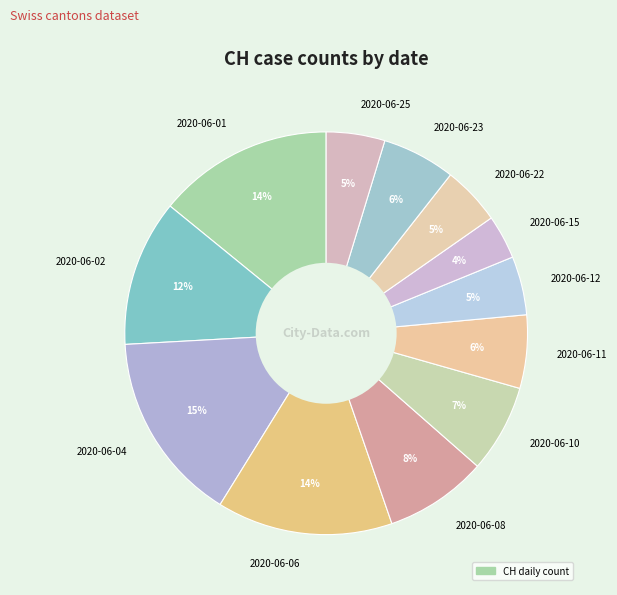

Is there a majority slice in this chart?

No